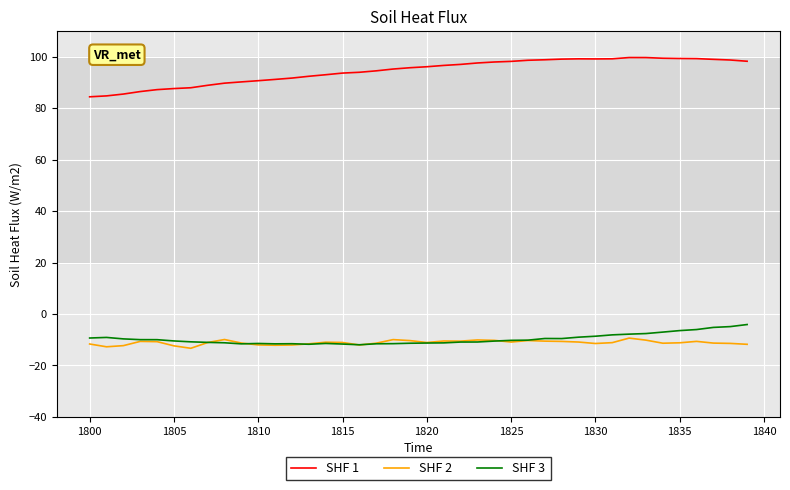

What are all the series names shown in the legend?

SHF 1, SHF 2, SHF 3